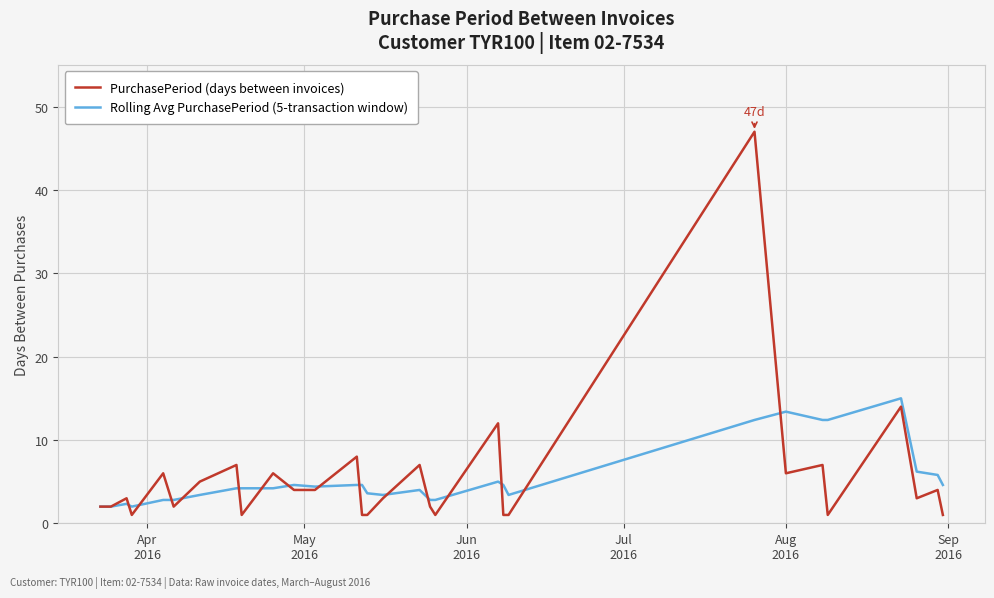

How many lines are shown in the chart?

2